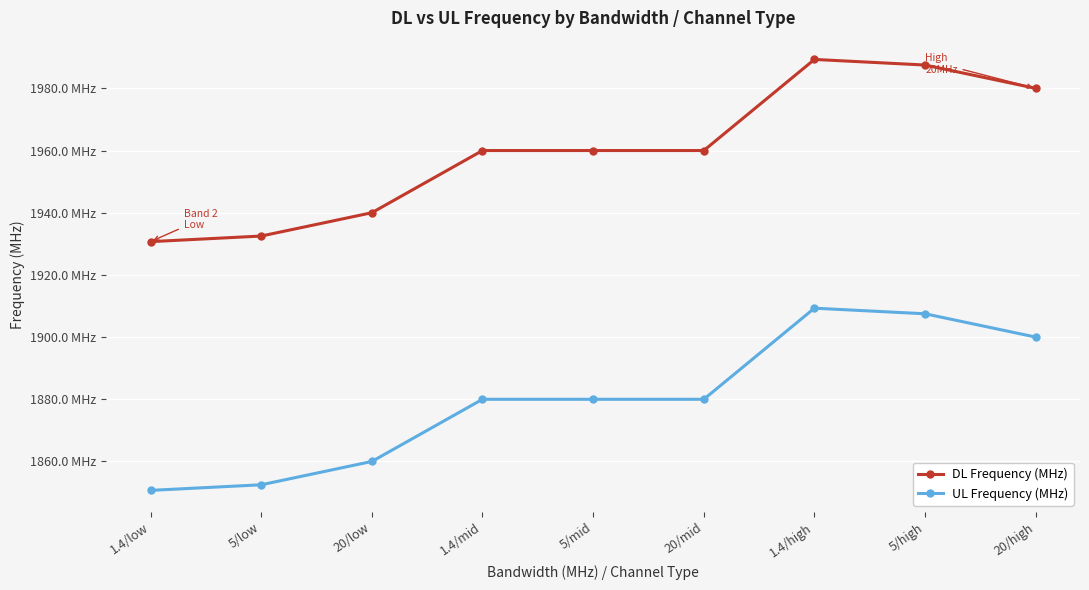

What is the greatest value displayed?

1989.3